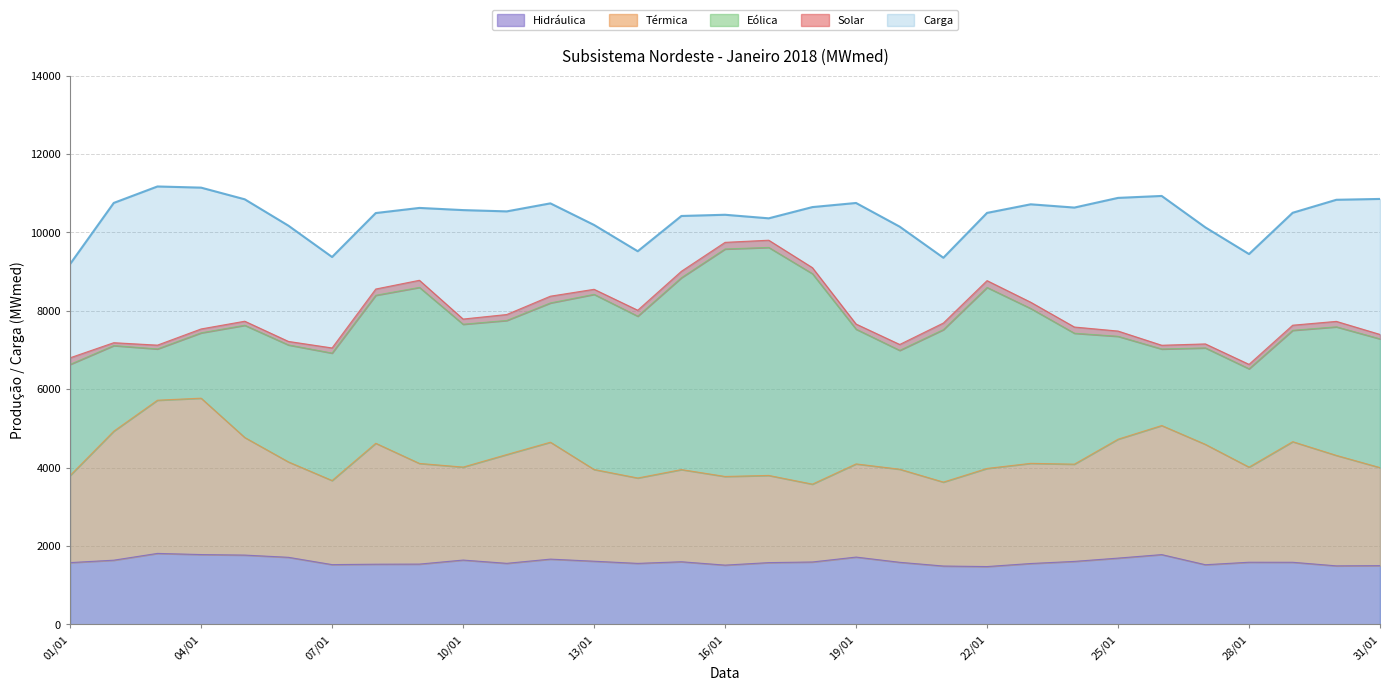

Which series has the largest range (max minus min)?

Térmica